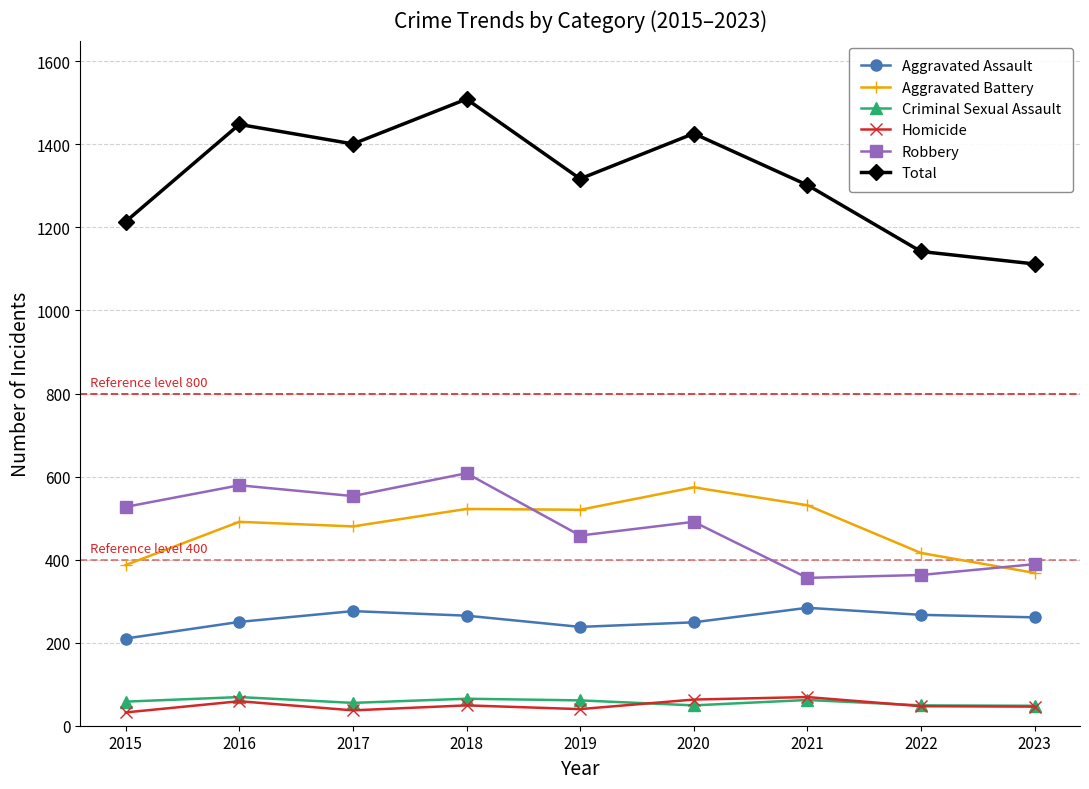

What is the difference between the maximum and minimum values in the Aggravated Battery series?

206